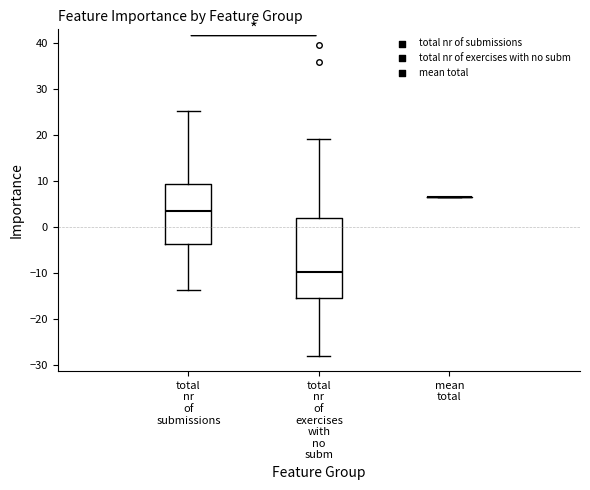

Reading left to right, transcribe this box plot: for each box, give where its median line is, the range the box spans, and where its two whiskers end, as read against the y-axis. The values are not printed on the chart, so give them approximately, as read against the axis.

total nr of submissions: median 4, box -4 to 9, whiskers -14 to 25
total nr of exercises with no subm: median -10, box -16 to 2, whiskers -28 to 19
mean total: box collapsed to a line at 6, whiskers 6 to 6